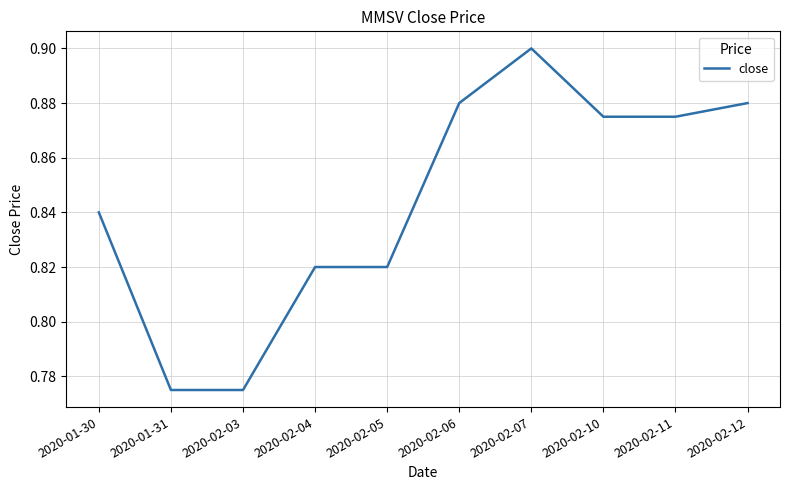

The chart shows a value of 0.6 at 2020-01-30. True or false?

False